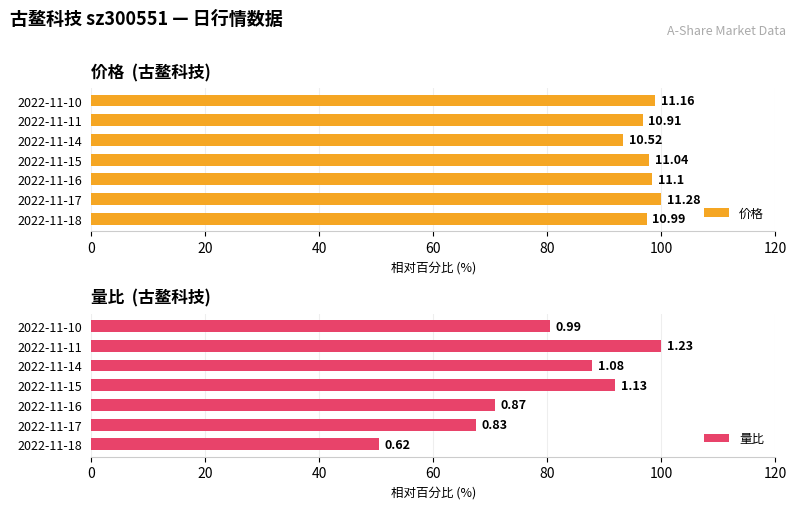

Which series has the largest total across all categories?

价格